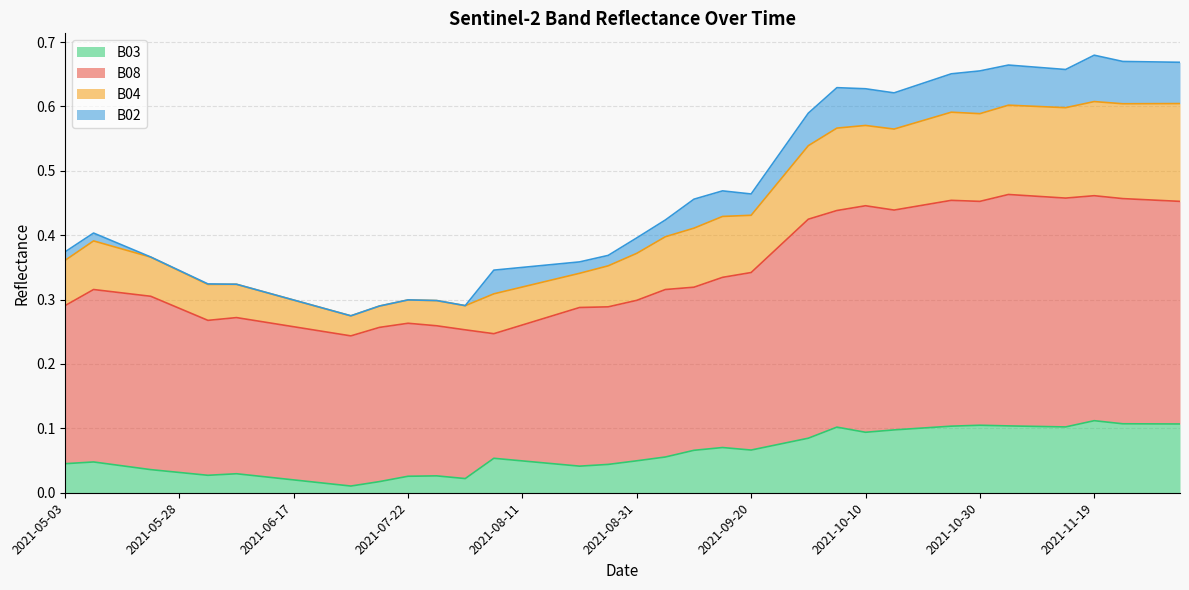

True or false: B08 and B03 intersect in this chart.

False